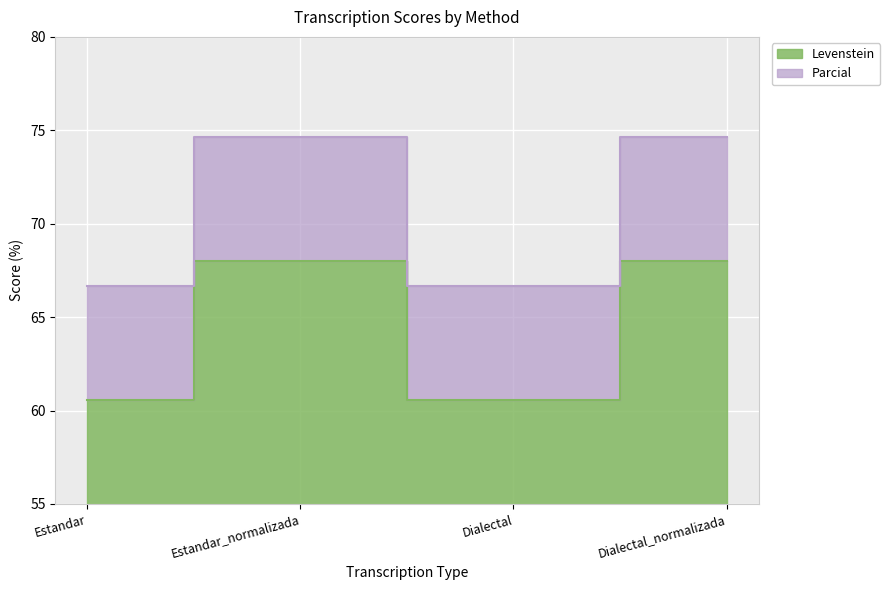

How many categories are shown in the chart?

4